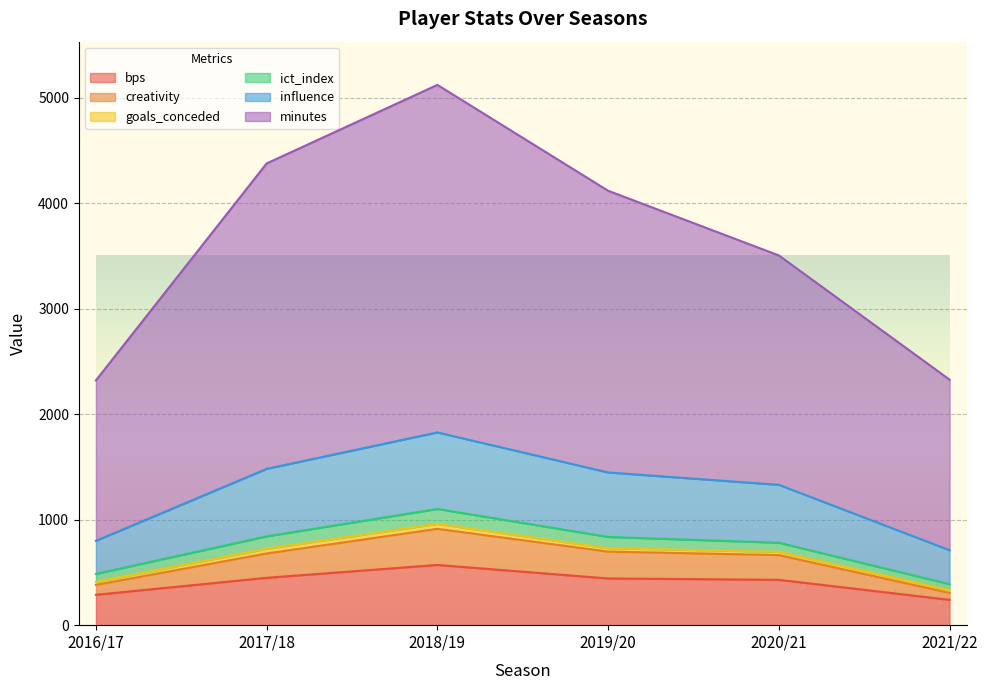

What is the lowest value of the bps series?

240.0